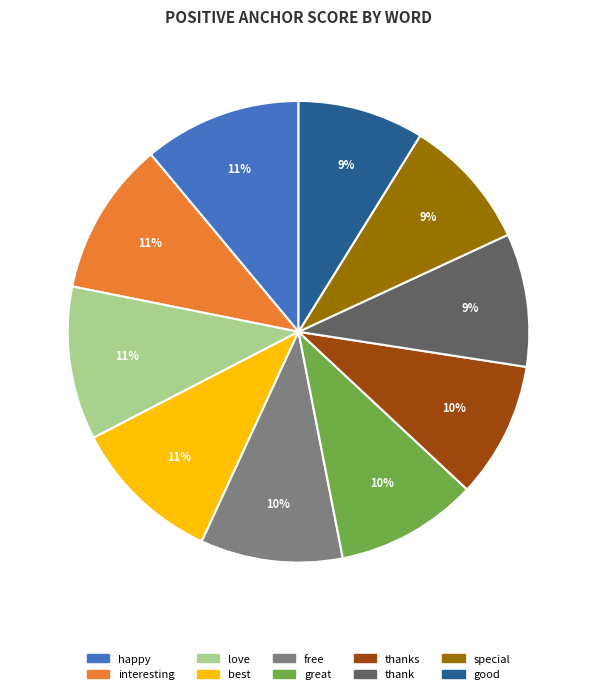

To the nearest percent, what is the difference between the largest and smallest slice percentages?

2%